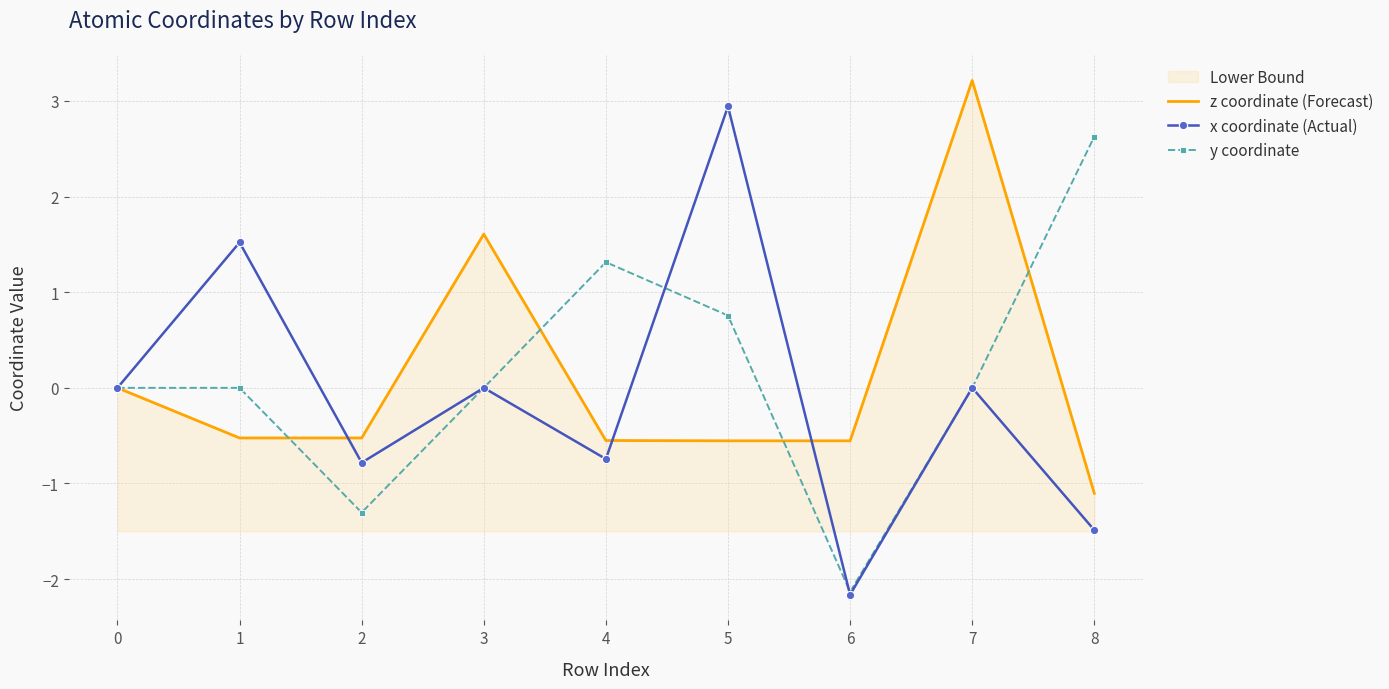

What is the lowest value of the z coordinate (Forecast) series?

-1.1